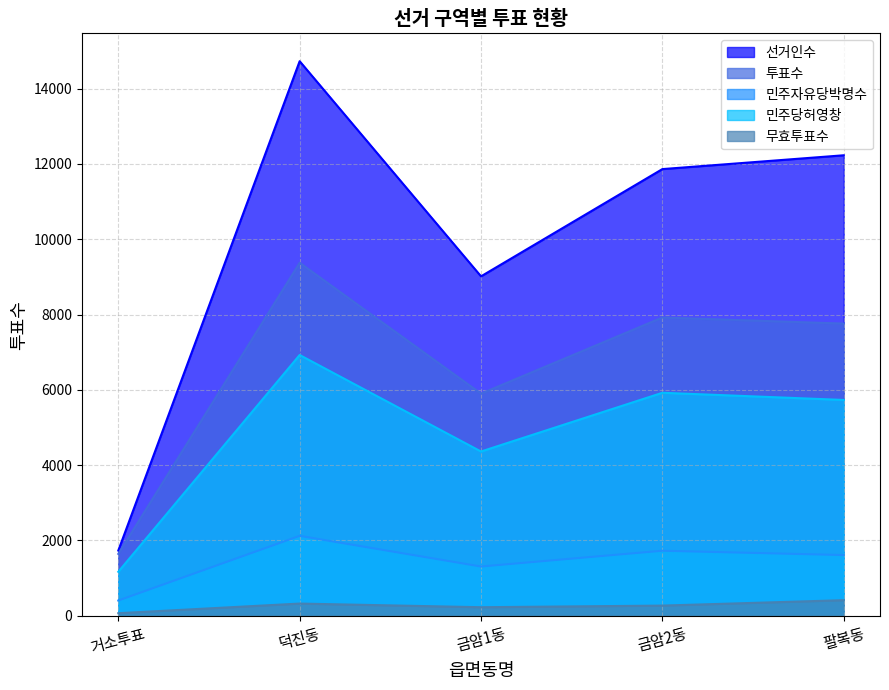

How many interior local valleys does the 민주자유당박명수 series have?

1